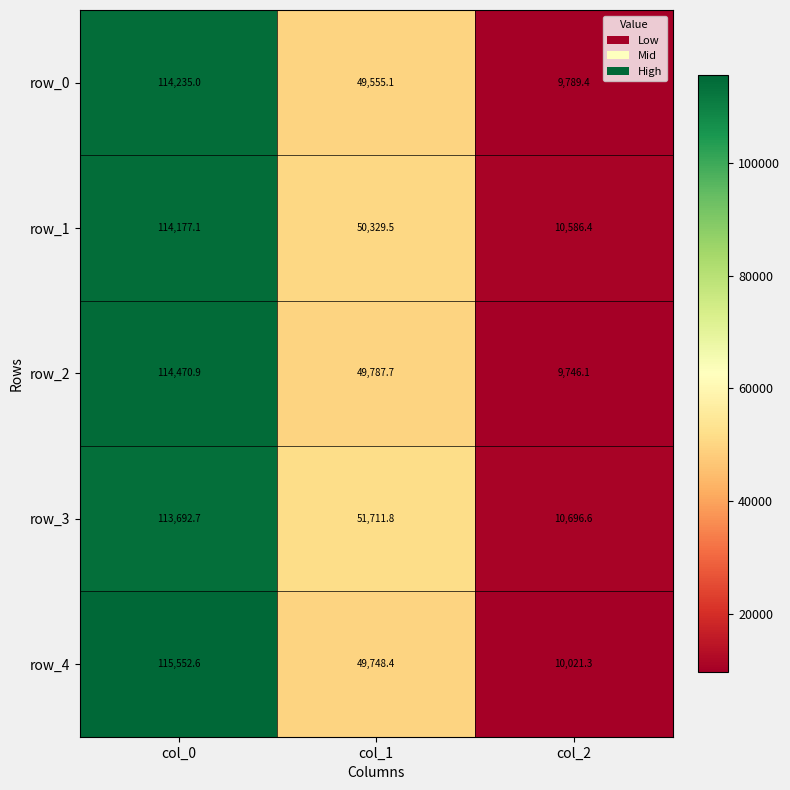

Reading left to right, transcribe all the data shown in this chart.

row_0: col_0=114235.0	col_1=49555.1	col_2=9789.4
row_1: col_0=114177.1	col_1=50329.5	col_2=10586.4
row_2: col_0=114470.9	col_1=49787.7	col_2=9746.1
row_3: col_0=113692.7	col_1=51711.8	col_2=10696.6
row_4: col_0=115552.6	col_1=49748.4	col_2=10021.3